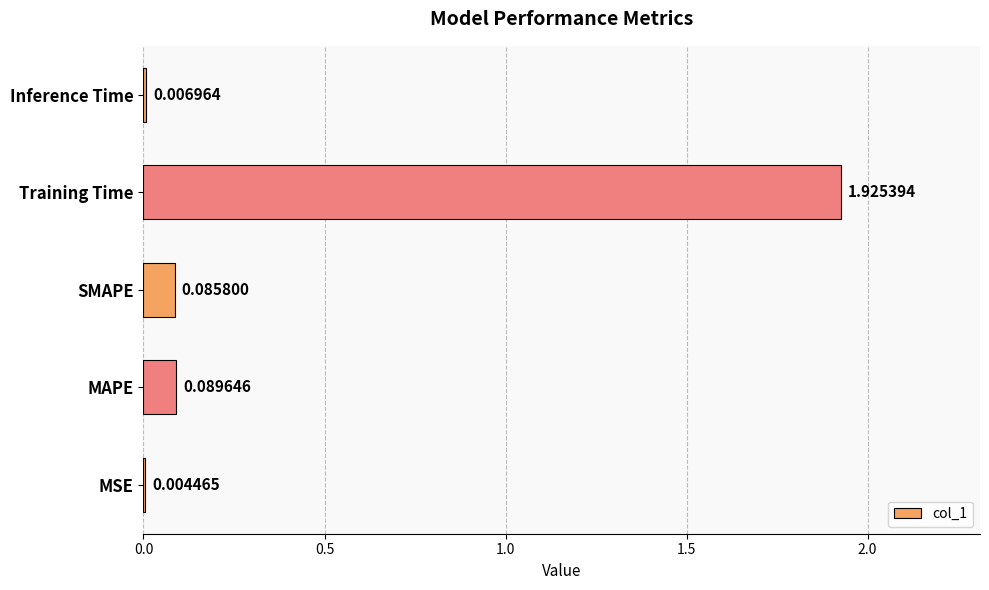

Are the bars horizontal?

Yes